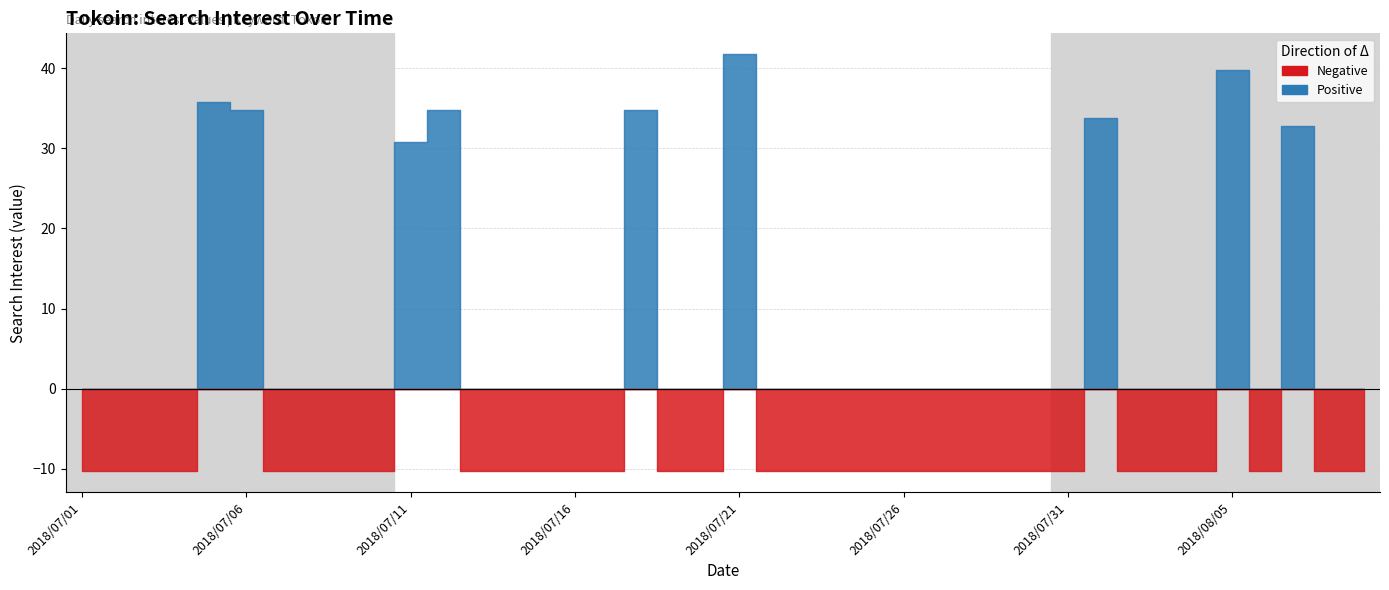

Is it true that the value at 2018/07/30 is 0?

True